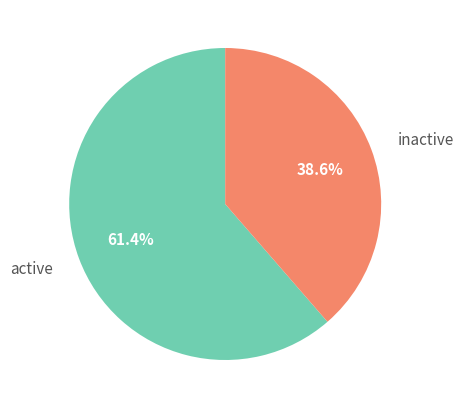

Combined, what portion of the pie is inactive and active?

100.0%